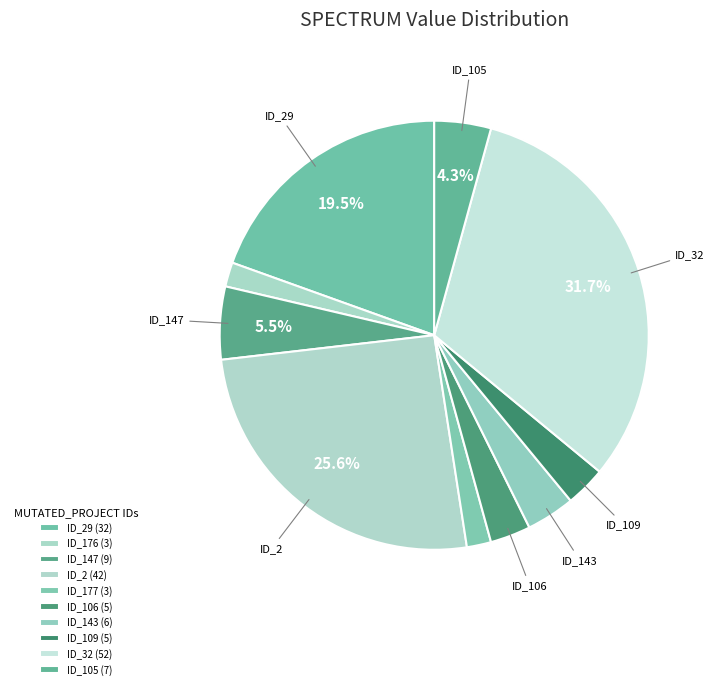

Count the number of slices in the pie.

10